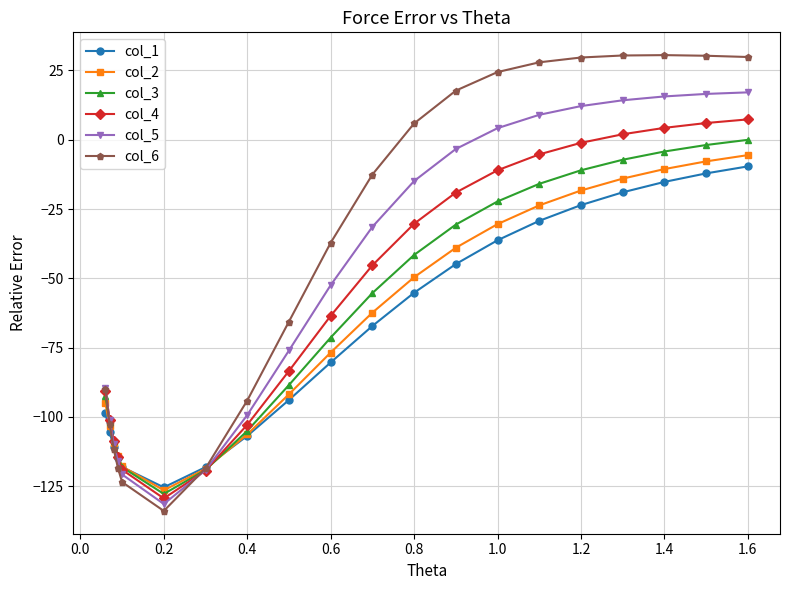

What is the value of the col_6 point at the 5th from the left?

-123.5